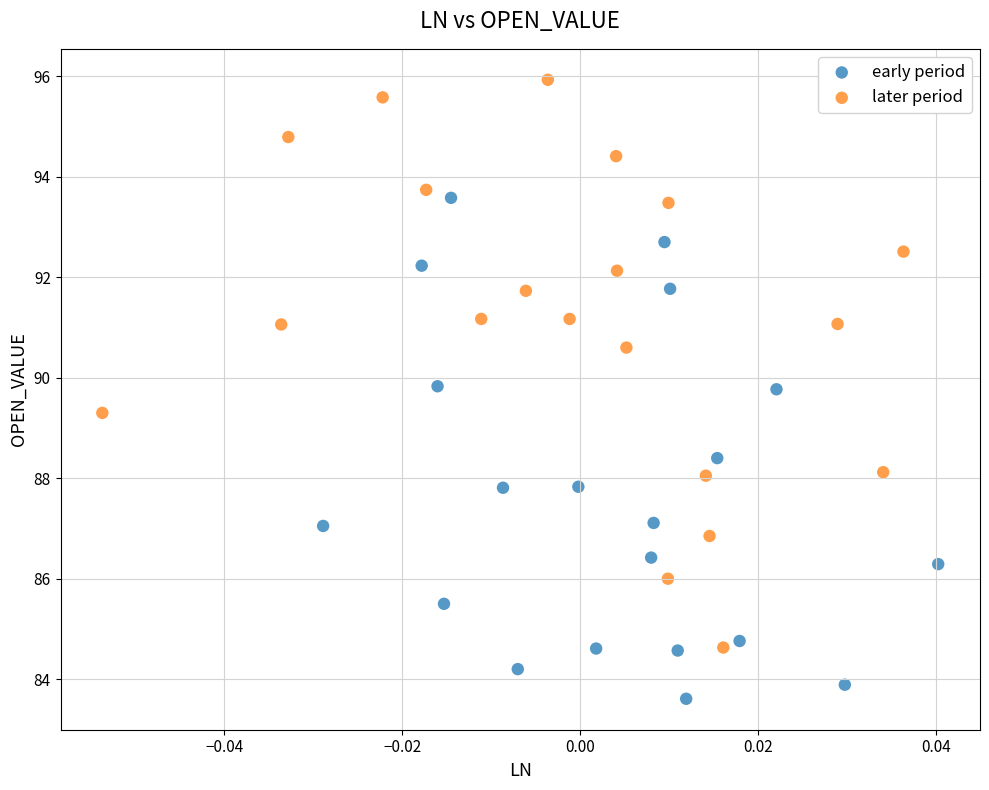

Which series has the widest spread of Y values?

later period